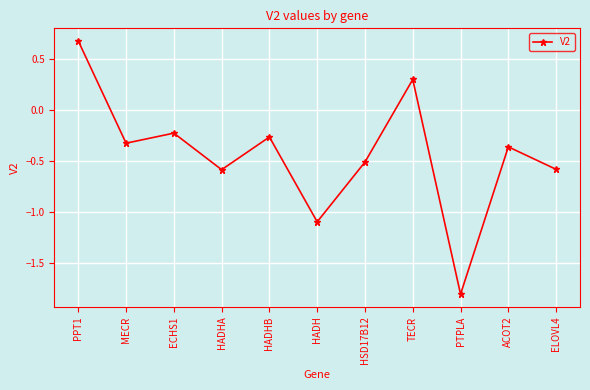

How many interior local peaks (higher than both neighbors) does the data have?

4